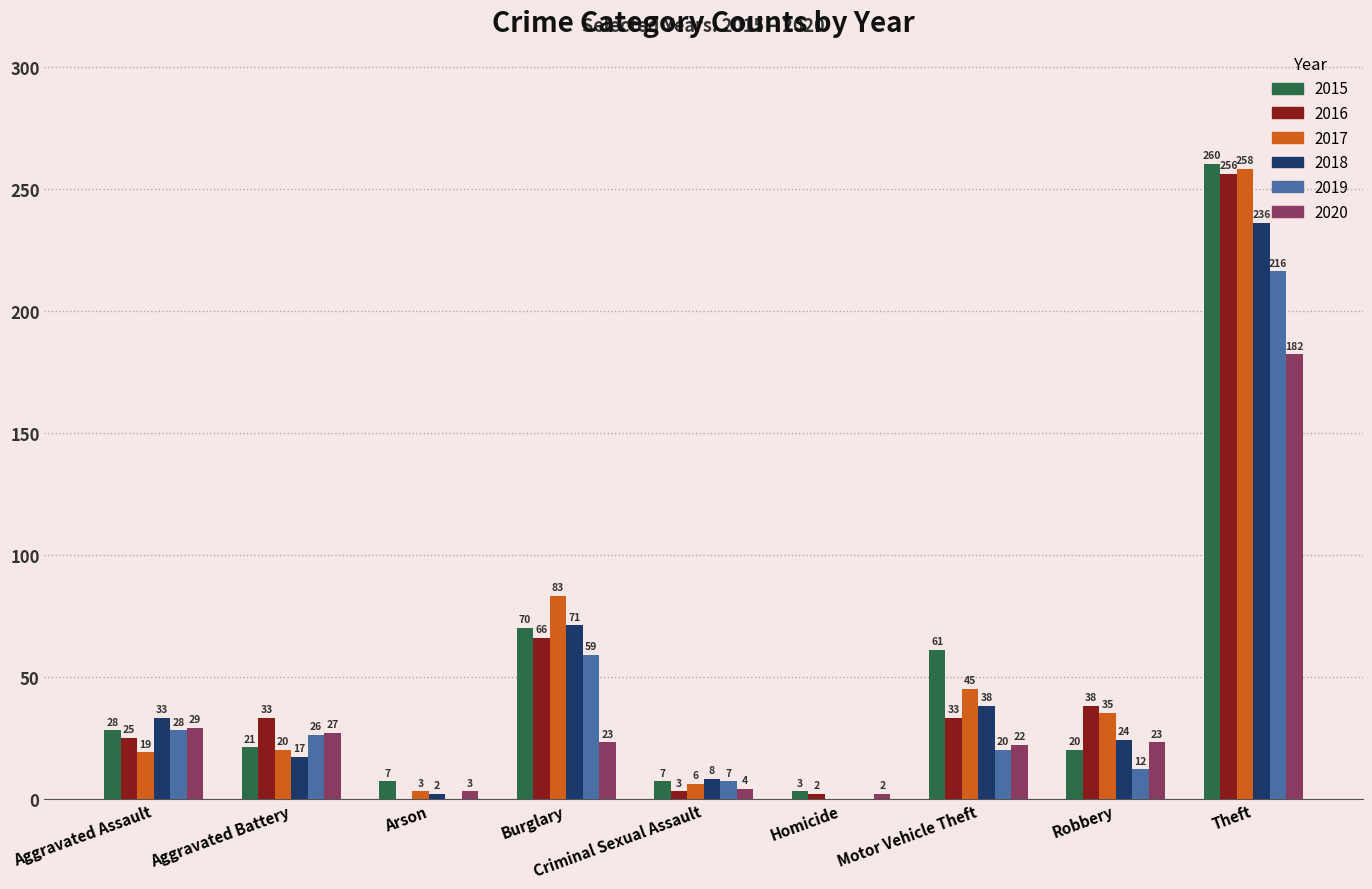

What is the sum of all 2019 values?

368